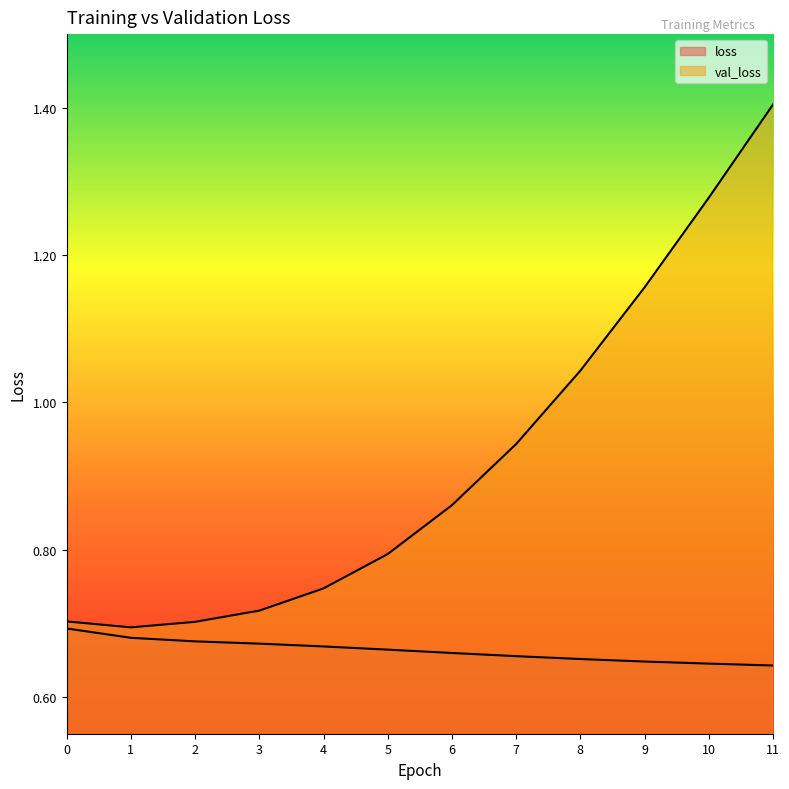

Which has a higher value, 11 or 6?

6